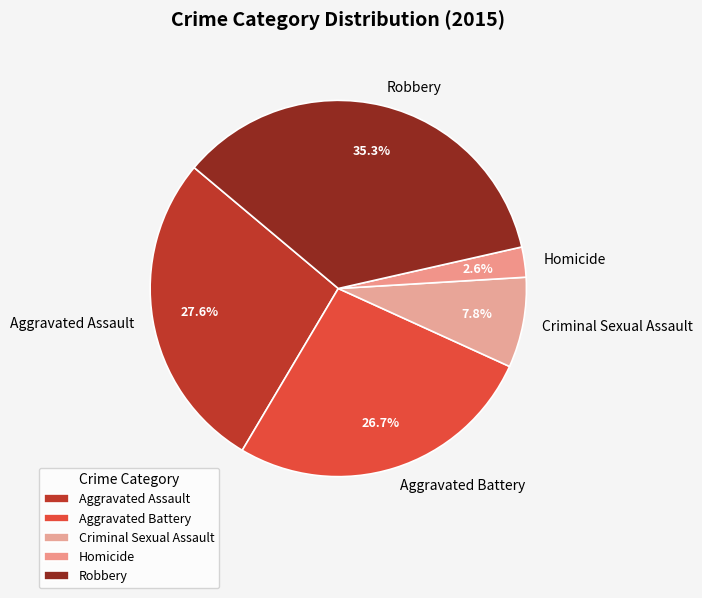

What percentage is the Homicide slice, to the nearest percent?

3%